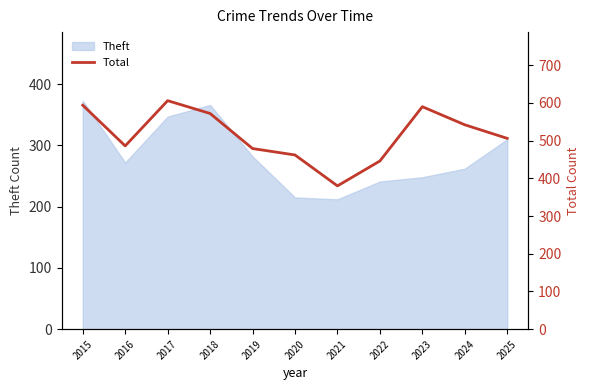

List the labels in order of value, largest first.

2017, 2015, 2023, 2018, 2024, 2025, 2016, 2019, 2020, 2022, 2021